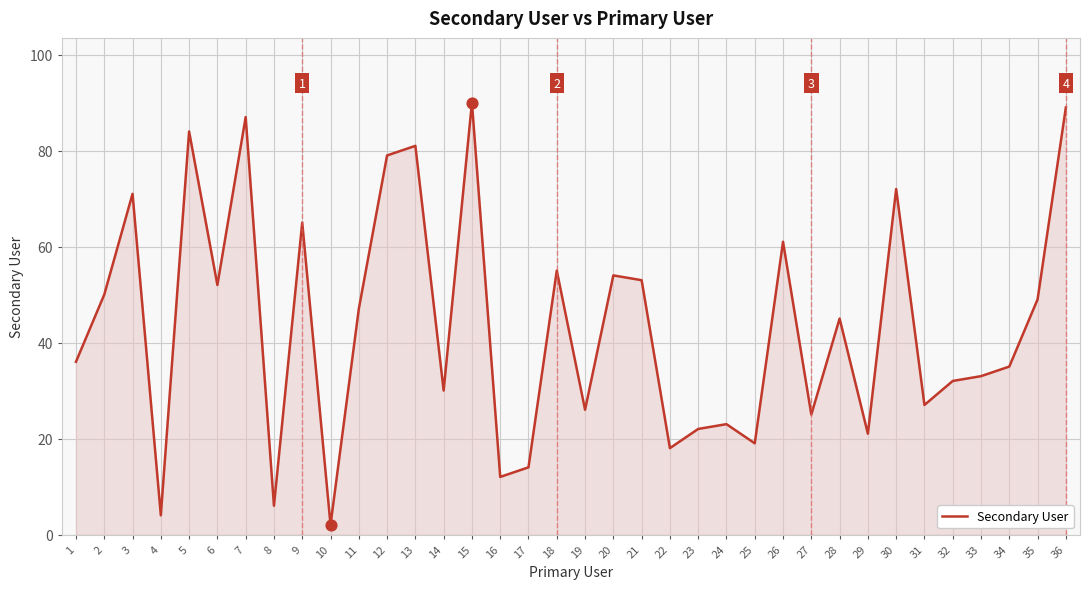

Approximately how many times larger is the value at 22 compared to 9?

0.3